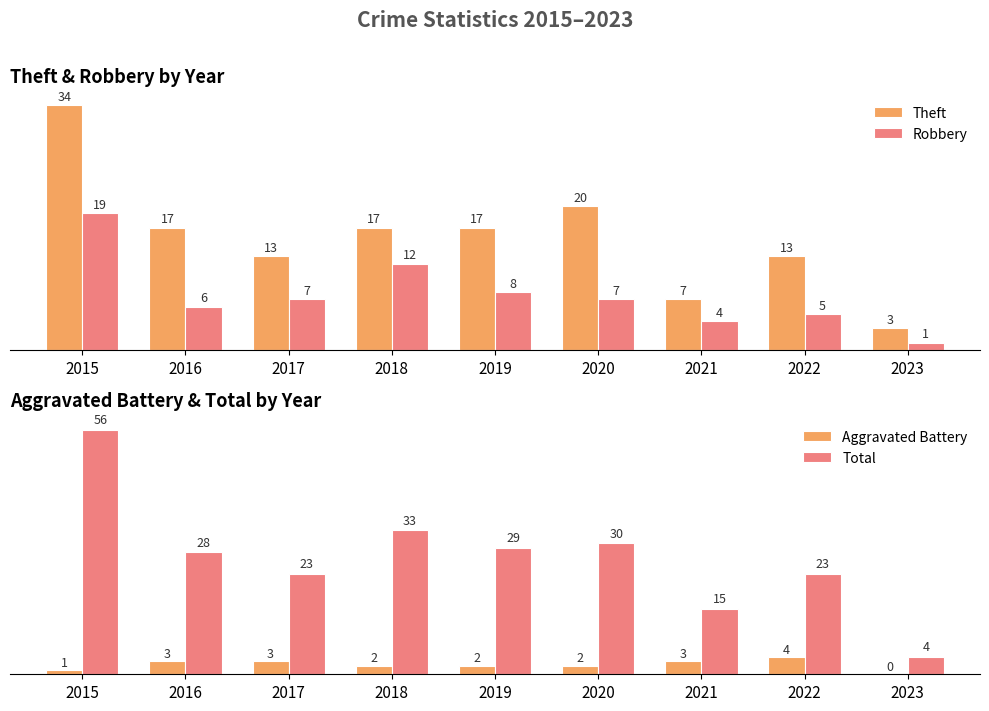

Is the value of Robbery at 2018 greater than the value of Theft at 2021?

Yes